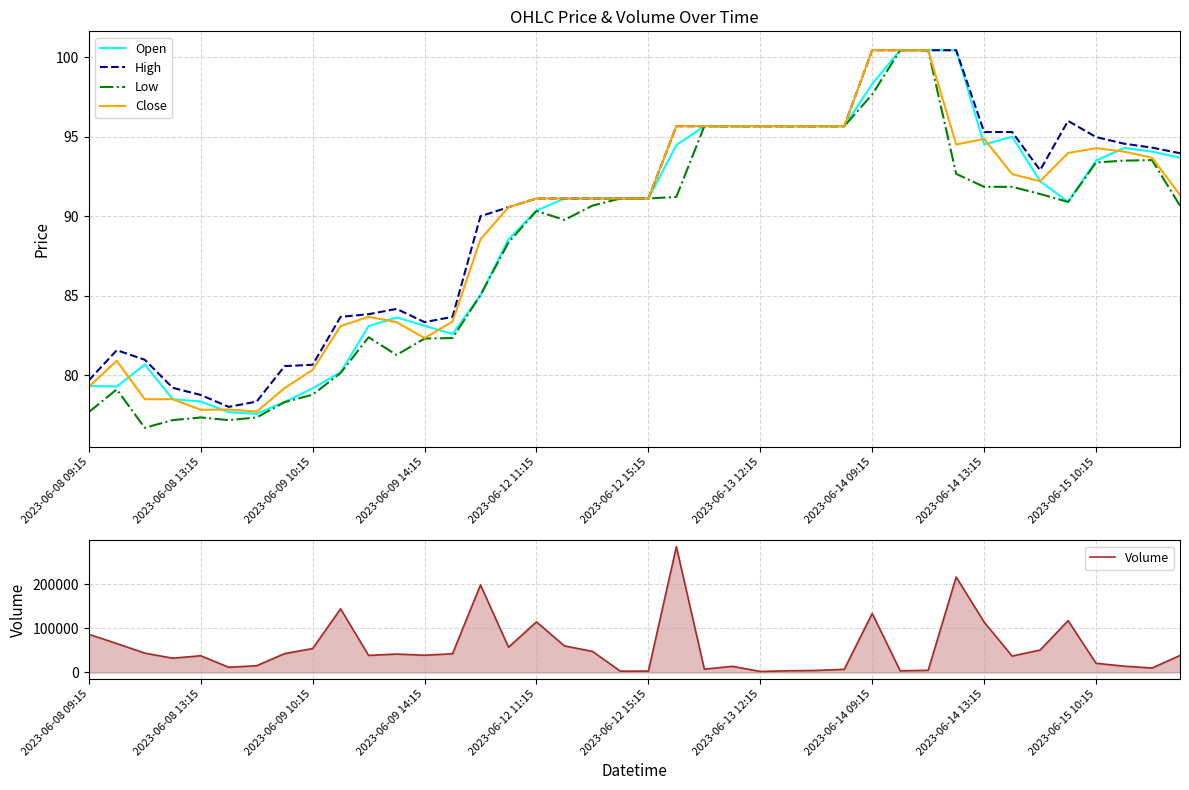

How many data points does each series have?

40